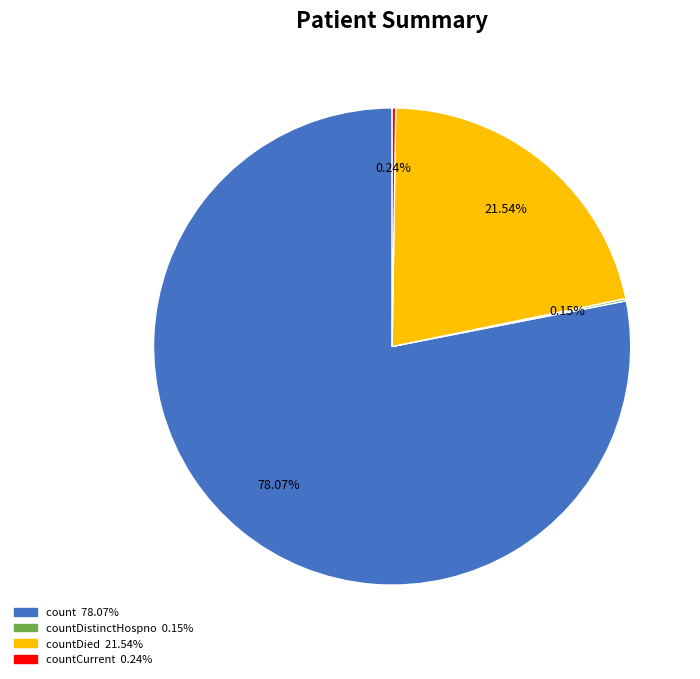

To the nearest percent, what is the average slice percentage?

25%